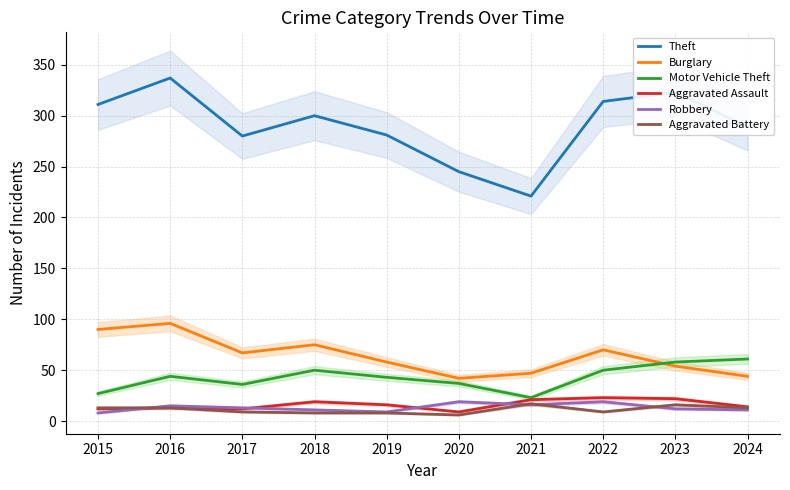

In Aggravated Battery, how many points are lower than both neighbors (excluding endpoints)?

2